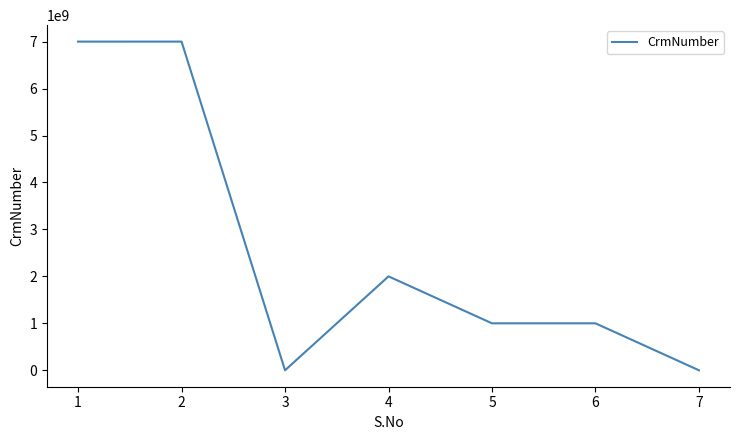

What is the change in value from 2 to 6?

-5999929384